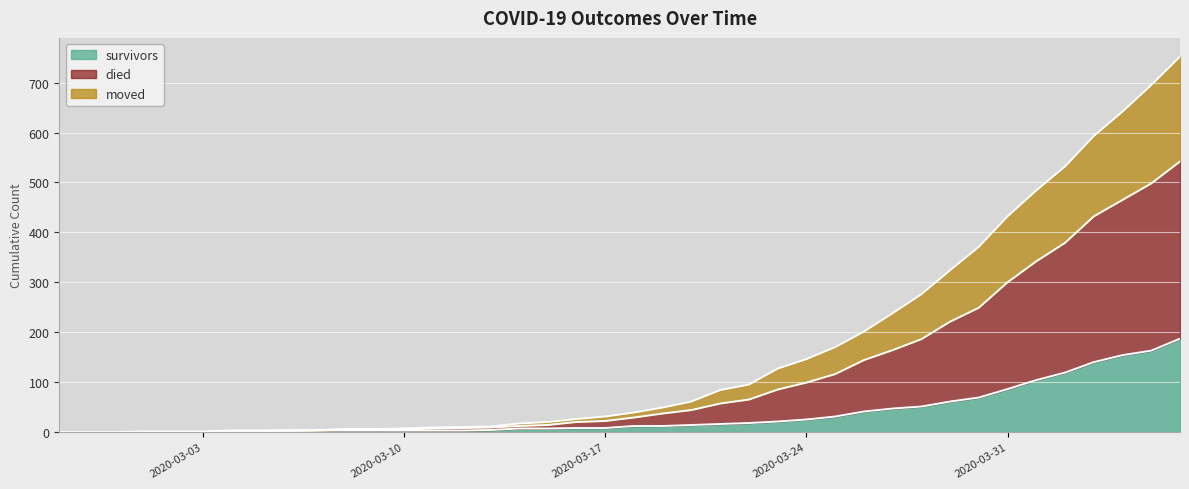

The value of survivors at 2020-03-08 is 5. True or false?

False